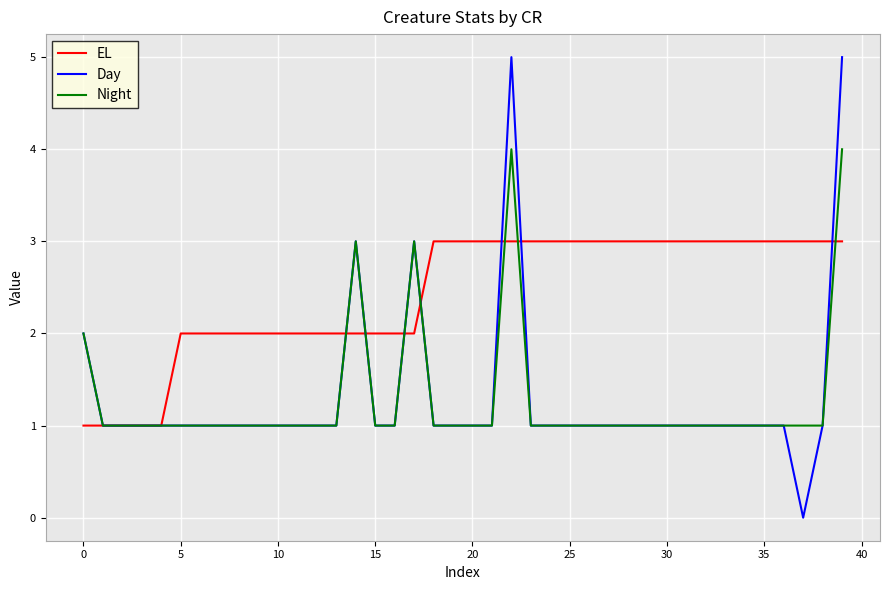

What is the difference between the maximum and minimum values in the EL series?

2